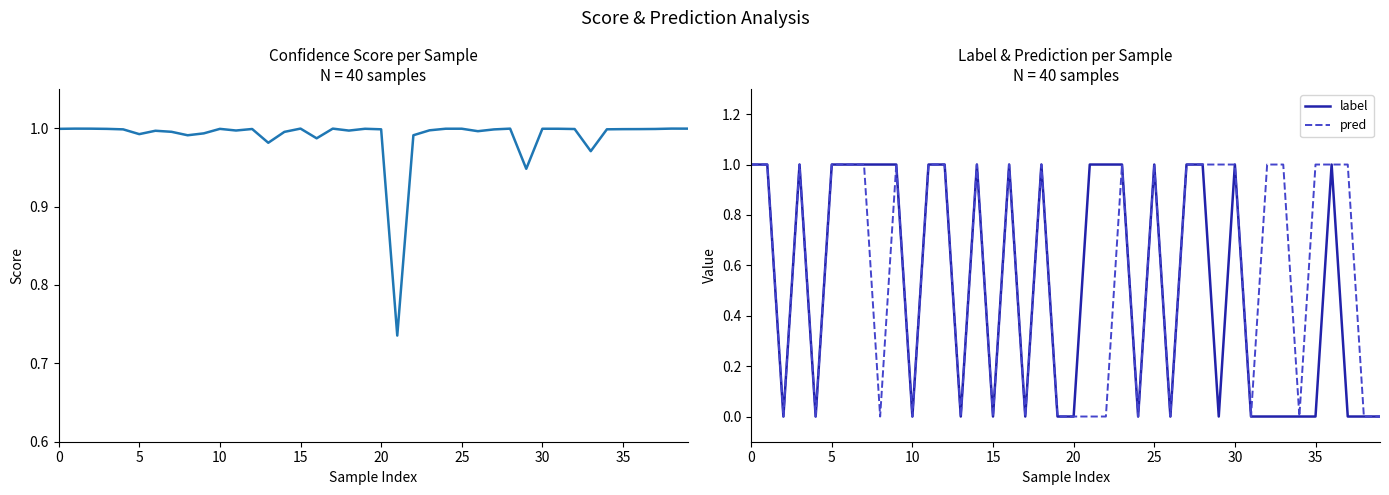

What is the average value of the score series?

1.0